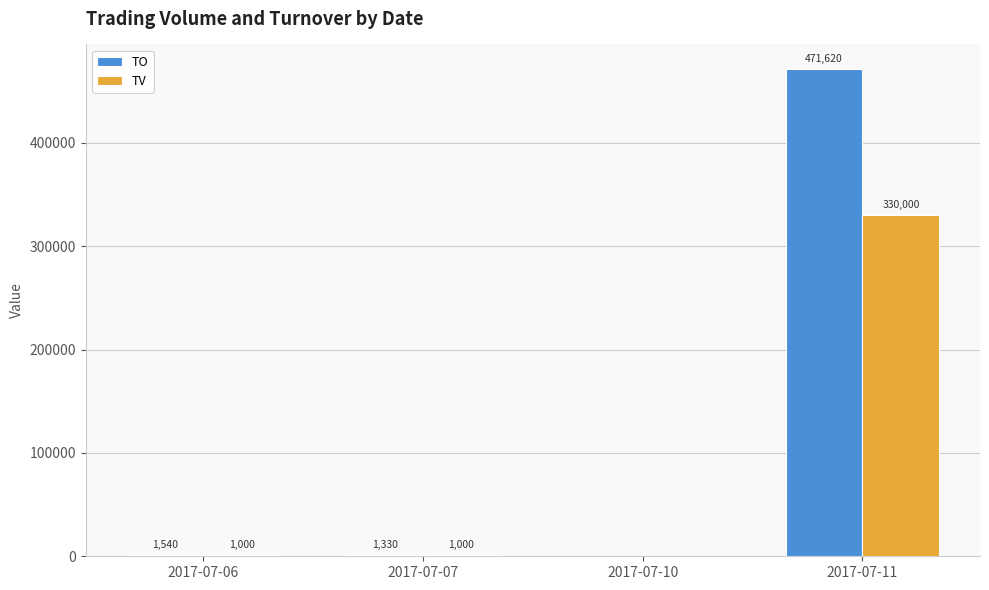

Reading right to left, list all the values displayed in this chart.

TO: 2017-07-11=471620	2017-07-10=0	2017-07-07=1330	2017-07-06=1540
TV: 2017-07-11=330000	2017-07-10=0	2017-07-07=1000	2017-07-06=1000